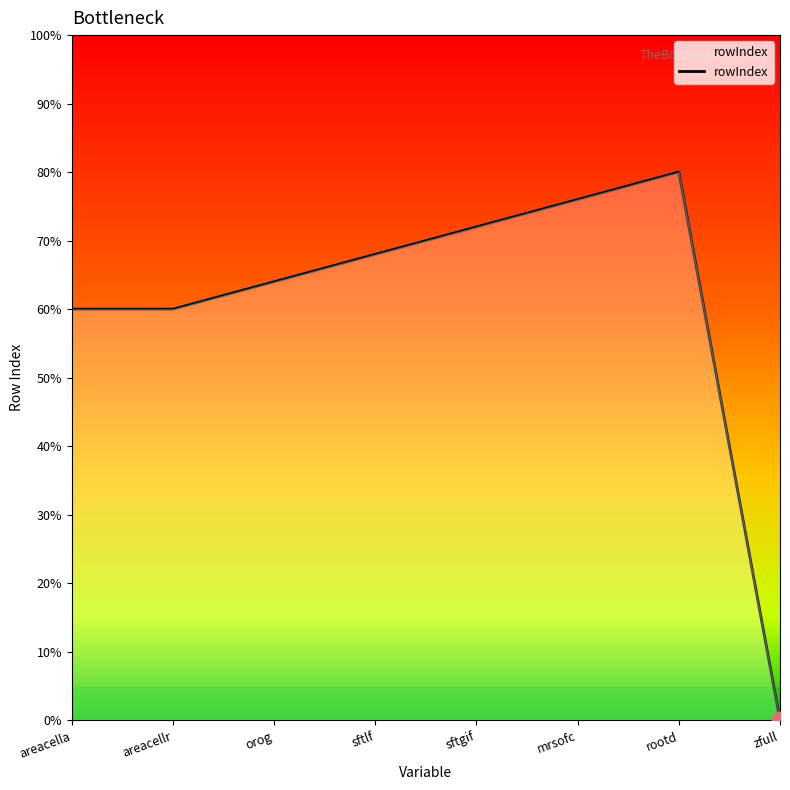

Does the chart have visible grid lines?

No